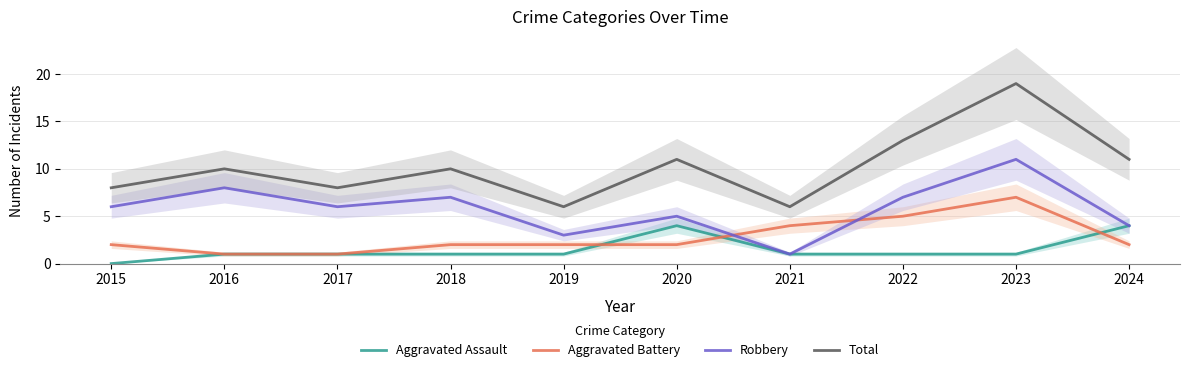

At which label does Robbery reach its minimum?

2021